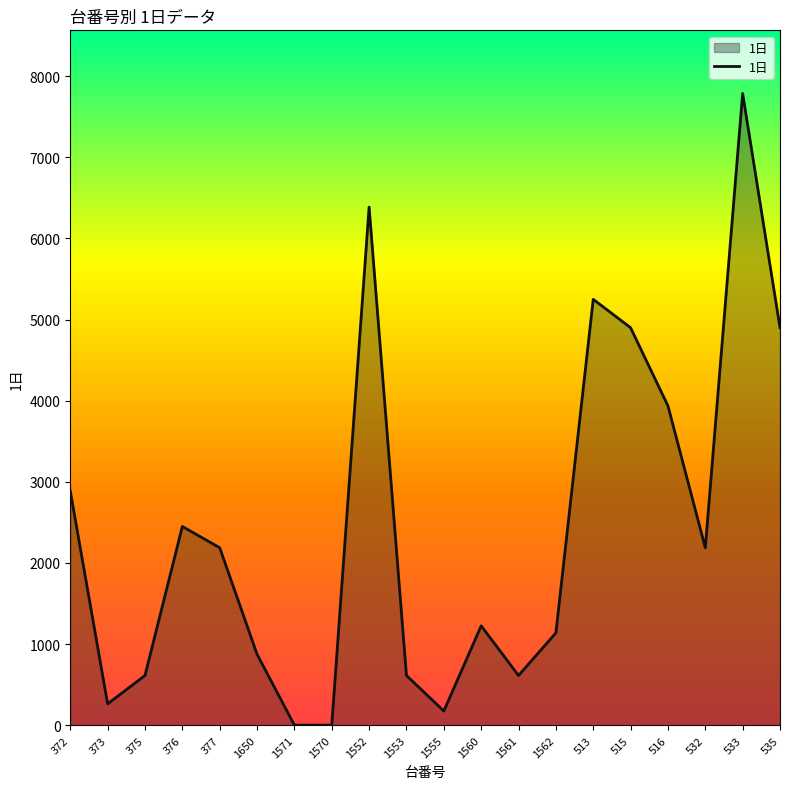

What is the difference between the maximum and minimum values?

7786